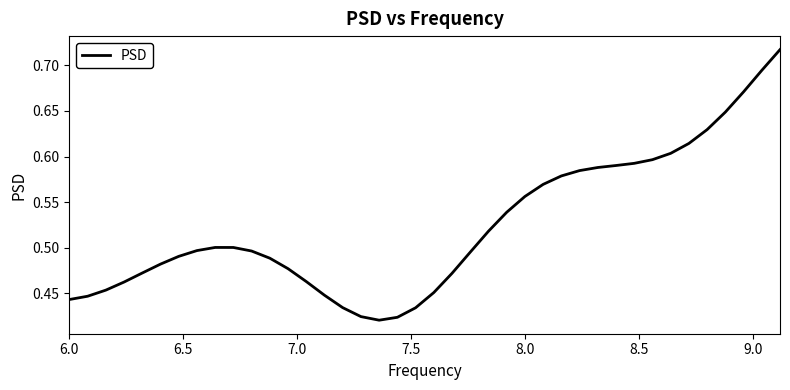

Does the chart display data point markers on the line(s)?

No